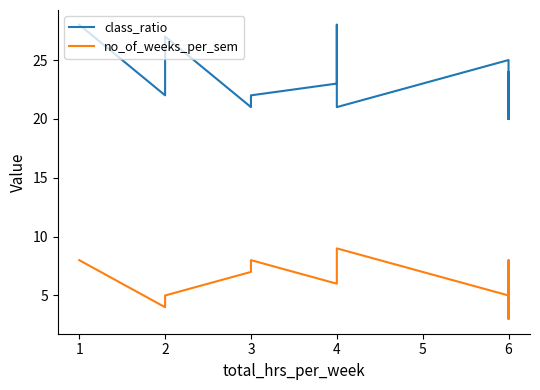

True or false: class_ratio and no_of_weeks_per_sem intersect in this chart.

False